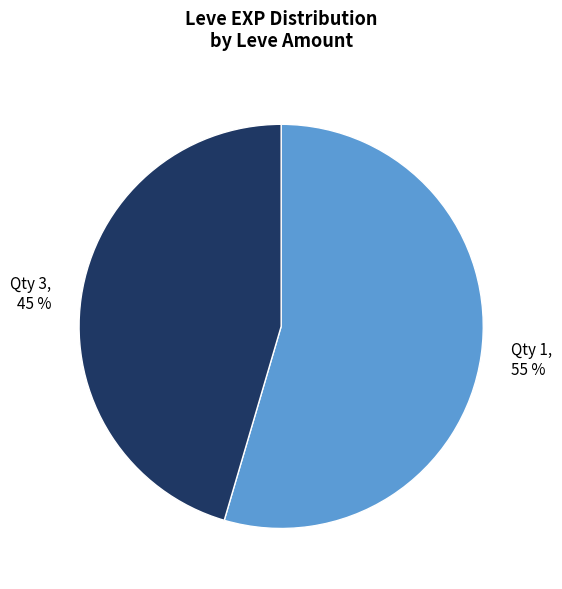

Is it true that Qty 1 is 55% of the pie?

True